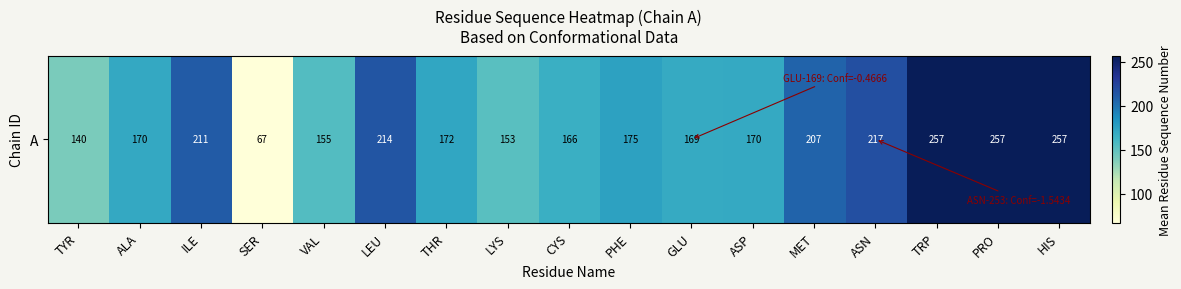

Reading left to right, what are all the values shown in this chart?

TYR=140.0	ALA=170.5	ILE=210.8	SER=67.0	VAL=155.0	LEU=214.0	THR=172.0	LYS=153.0	CYS=166.0	PHE=175.0	GLU=169.0	ASP=170.0	MET=207.0	ASN=217.0	TRP=257.0	PRO=257.0	HIS=257.0